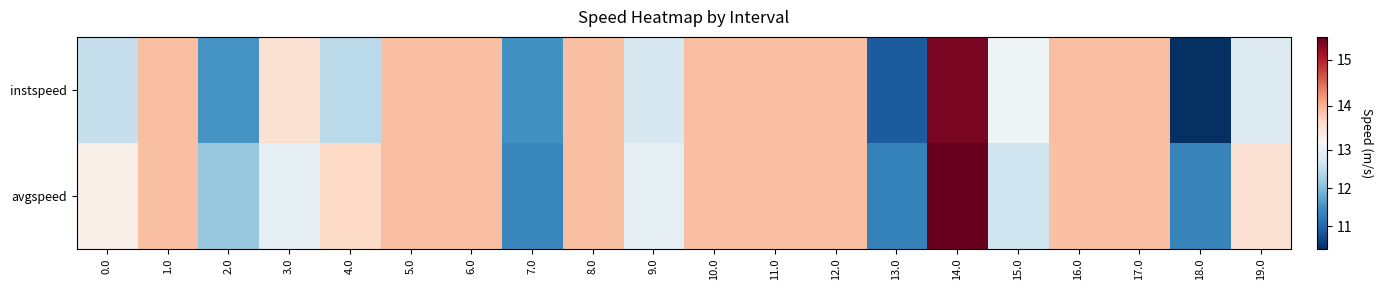

At which category does the chart reach its minimum across all series?

18.0